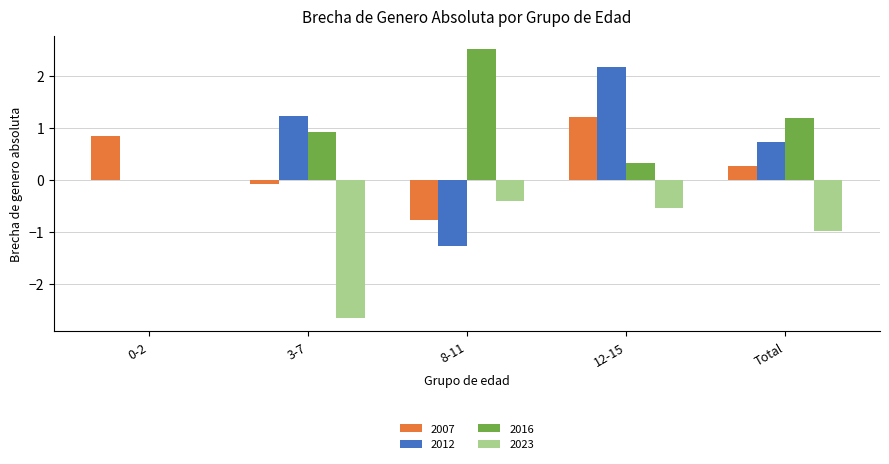

How many series are shown in this chart?

4